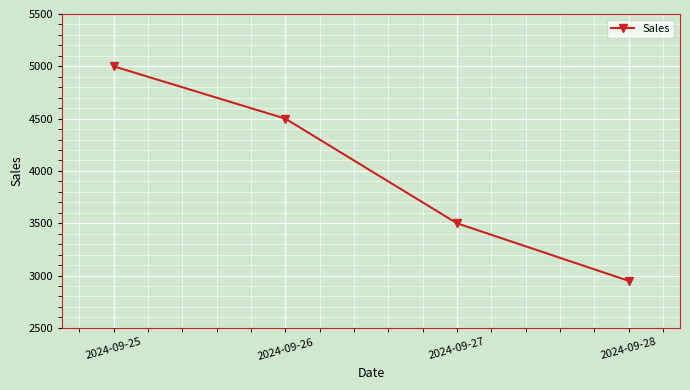

What is the change in value from 2024-09-25 to 2024-09-26?

-500